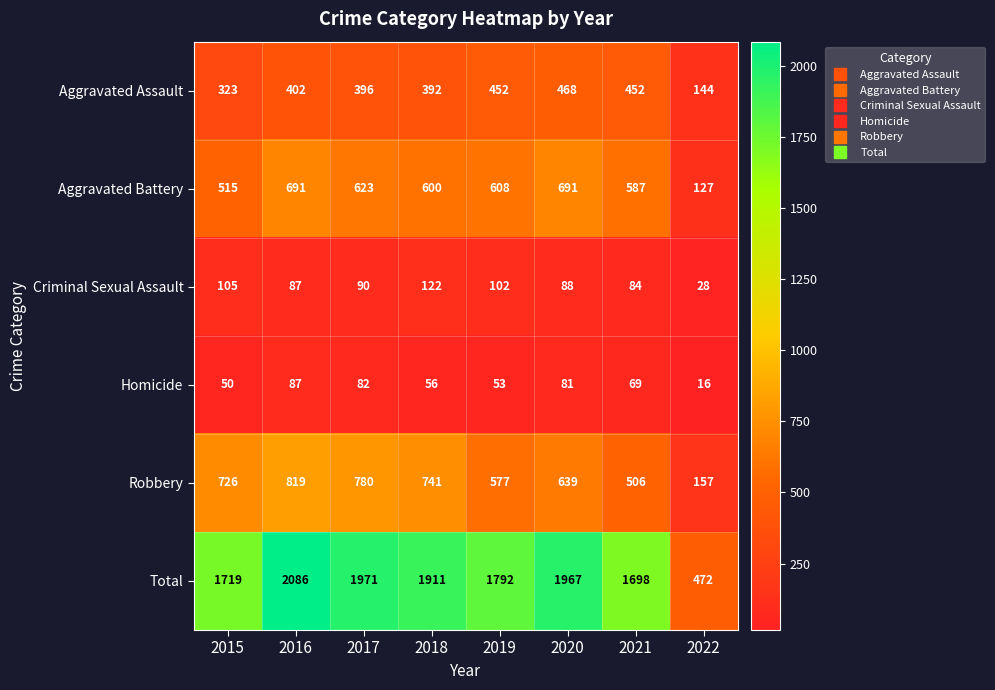

Which series has the largest range (max minus min)?

Total